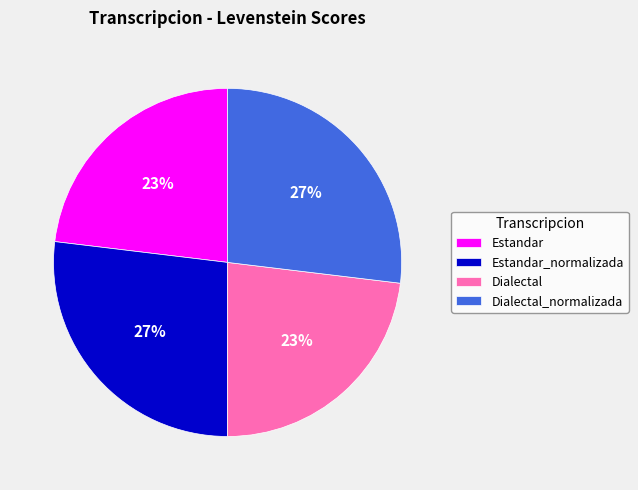

Combined, do Estandar_normalizada and Dialectal_normalizada account for over 50%?

Yes